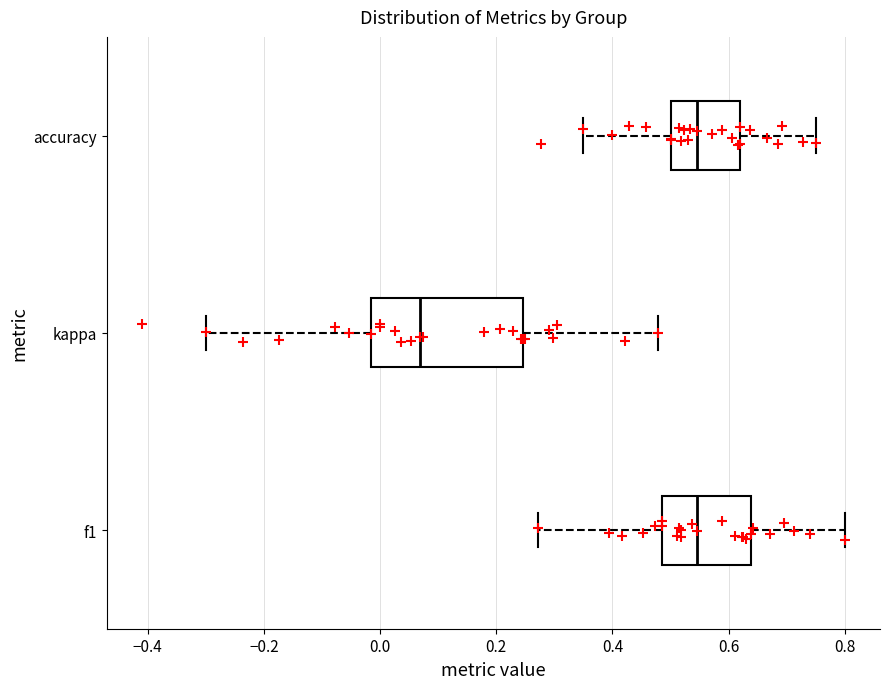

Reading bottom to top, read every box against the x-axis: the position of its median line, the range the box covers, and the ends of its whiskers. The values are not printed on the chart, so give them approximately, as read against the axis.

f1: median 0.54, box 0.48 to 0.64, whiskers 0.28 to 0.80
kappa: median 0.06, box -0.02 to 0.24, whiskers -0.30 to 0.48
accuracy: median 0.54, box 0.50 to 0.62, whiskers 0.36 to 0.76